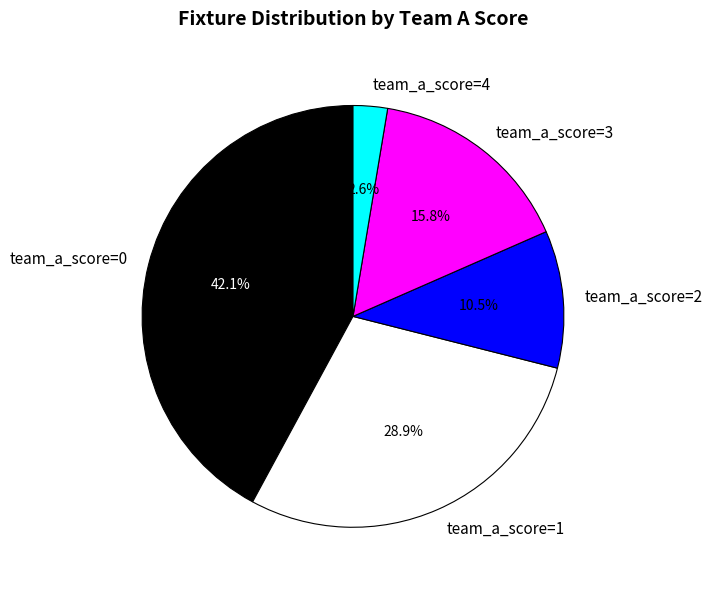

Approximately how many times larger is the value at team_a_score=2 compared to team_a_score=3?

0.7